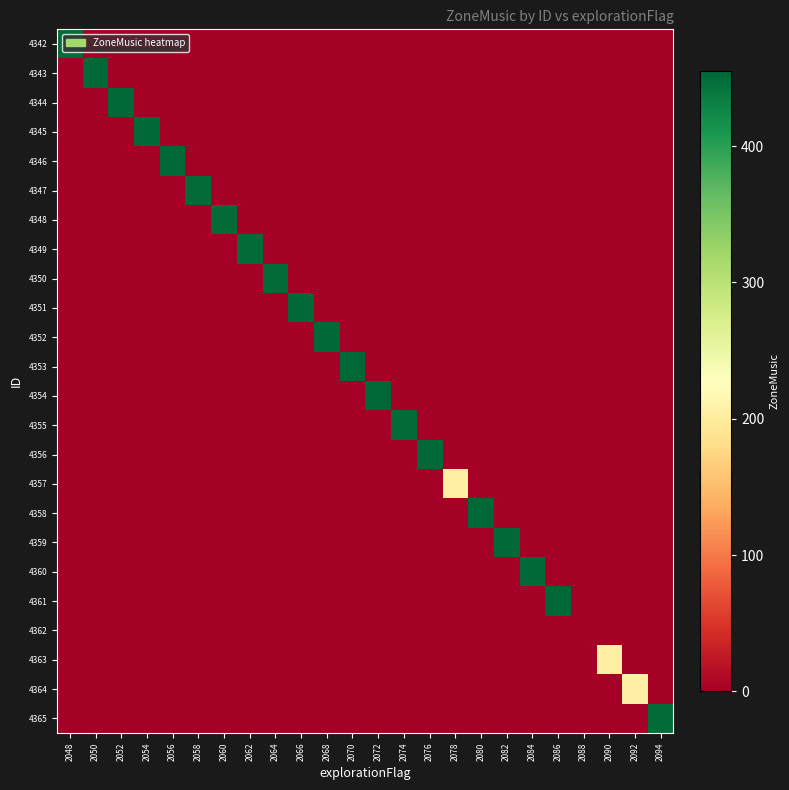

Which has a higher value, 2054 or 2058?

2054